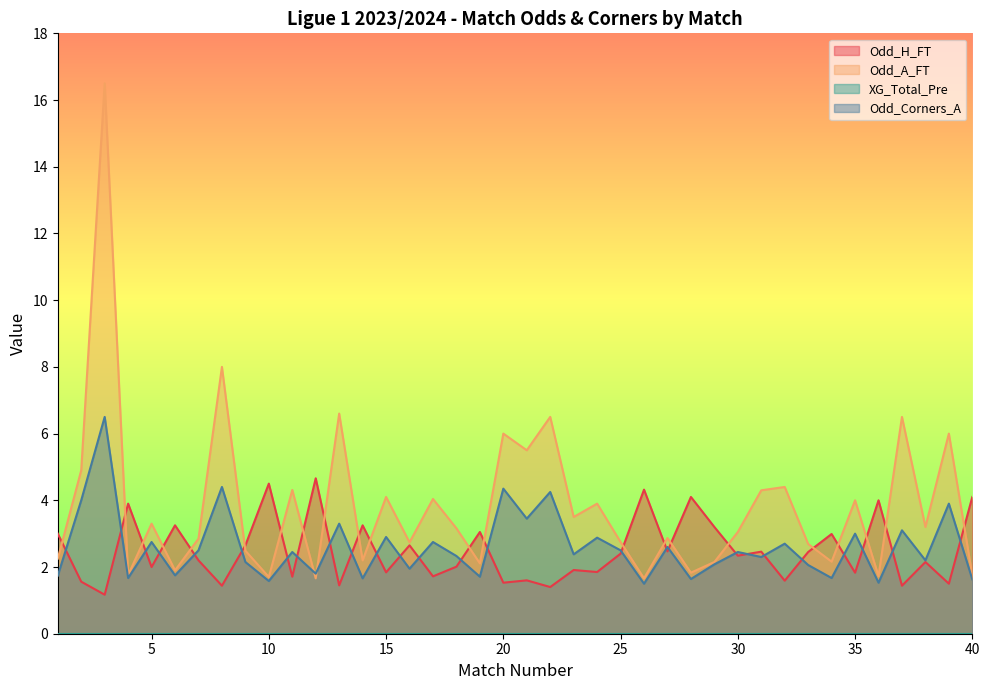

What is the spread (max minus min) of values at 12?

3.0